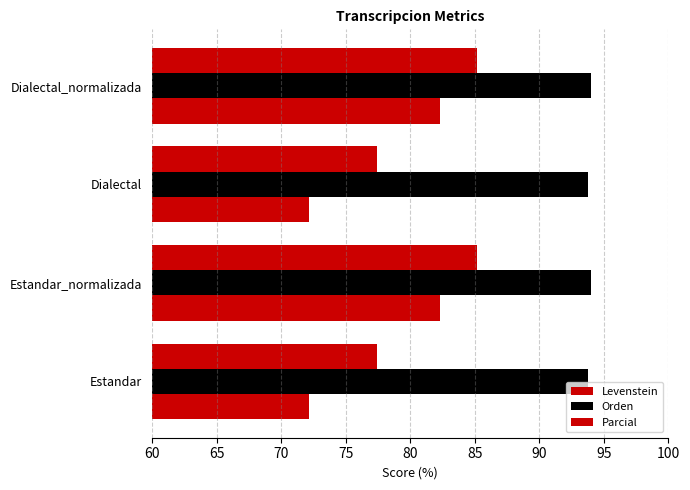

How many data points in Orden are above 94?

2